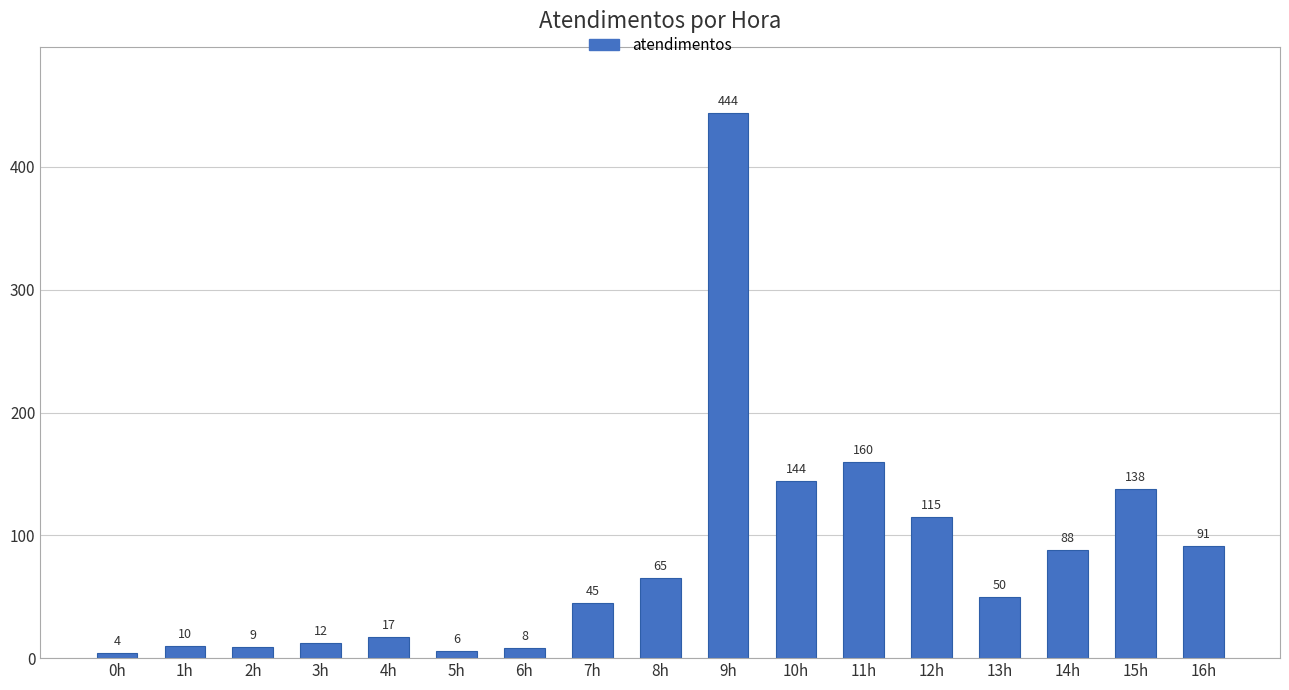

Reading left to right, transcribe all the data shown in this chart.

4	10	9	12	17	6	8	45	65	444	144	160	115	50	88	138	91